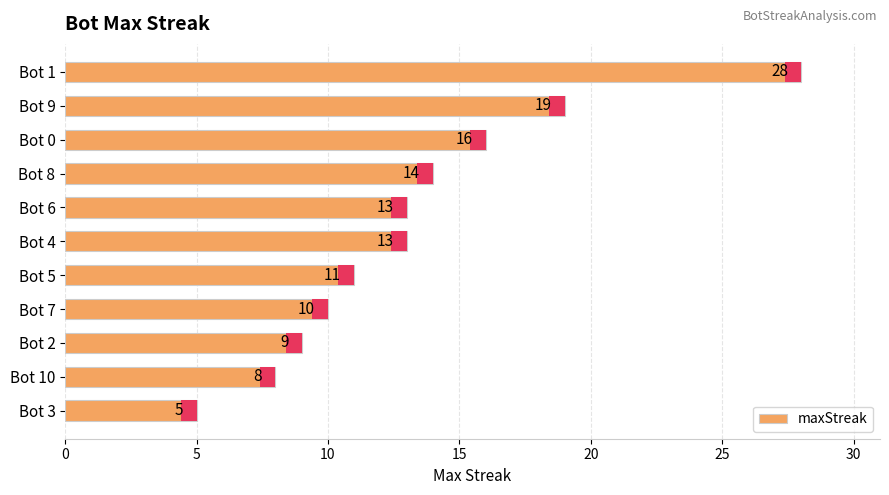

Which has a higher value, Bot 9 or Bot 4?

Bot 9